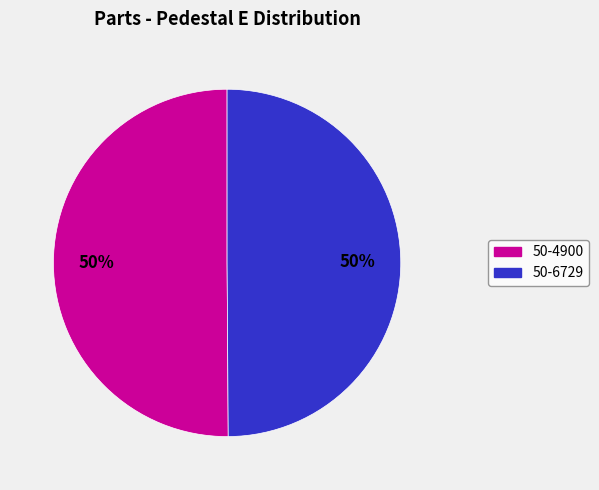

To the nearest percent, what is the average slice percentage?

50%